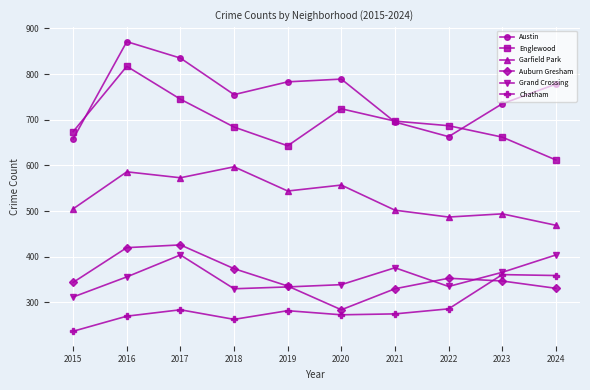

How many values in the Chatham series are below 282?

5